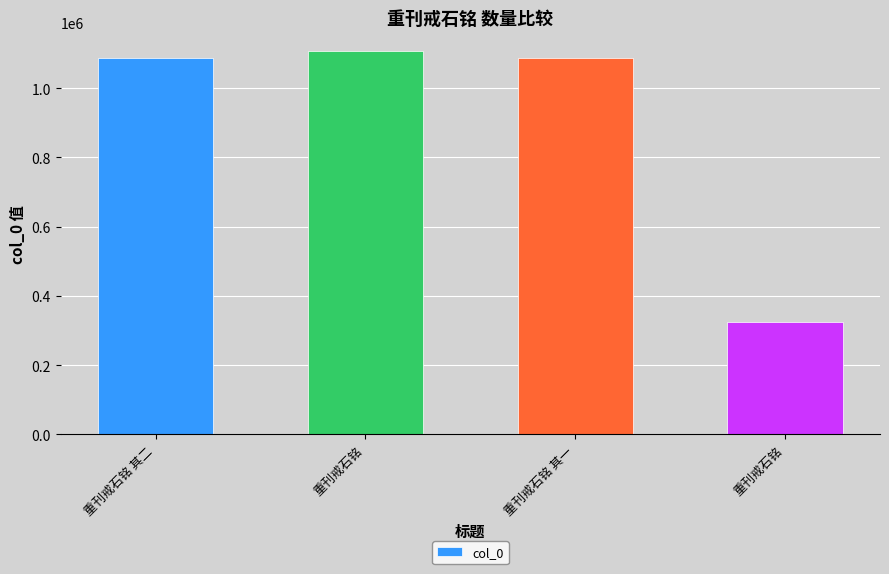

Read the value at 重刊戒石铭, to the nearest 10.

1105700